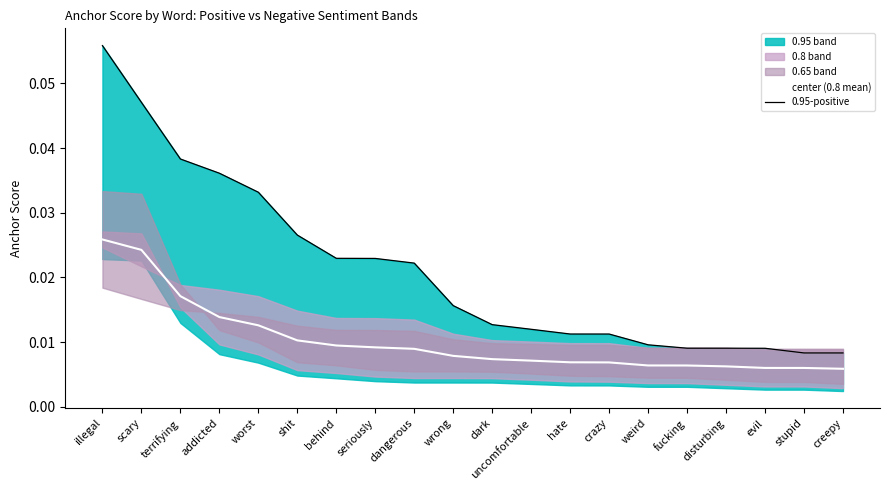

At which category is the sum across all series the highest?

illegal